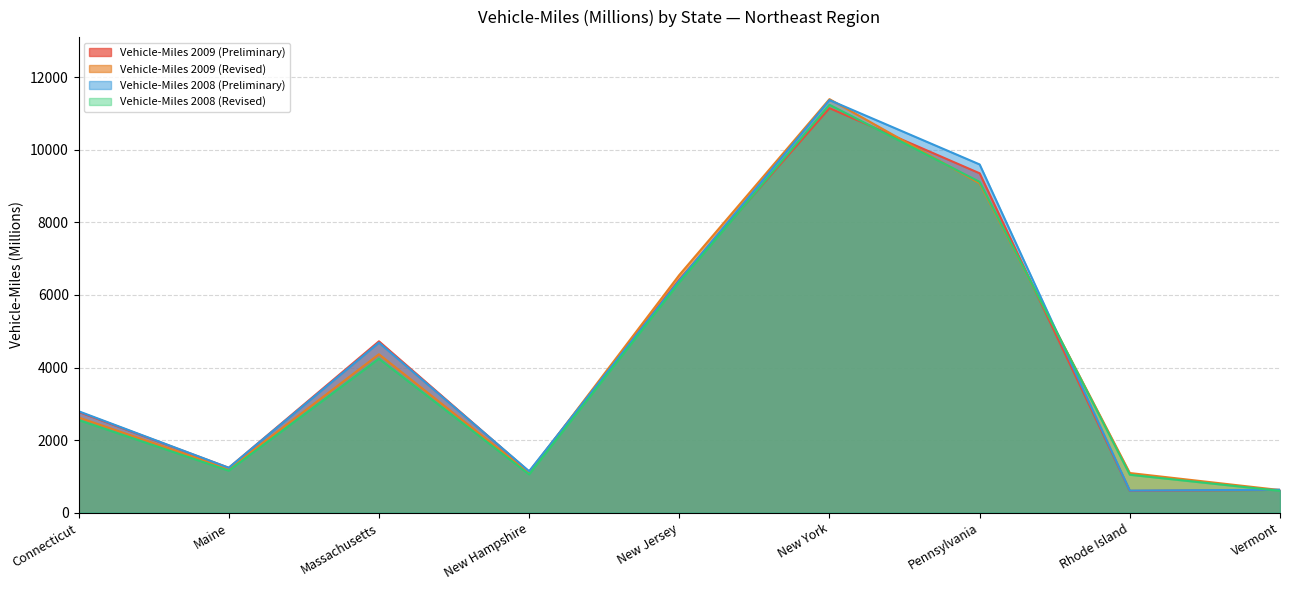

What position from the left is New Hampshire?

4